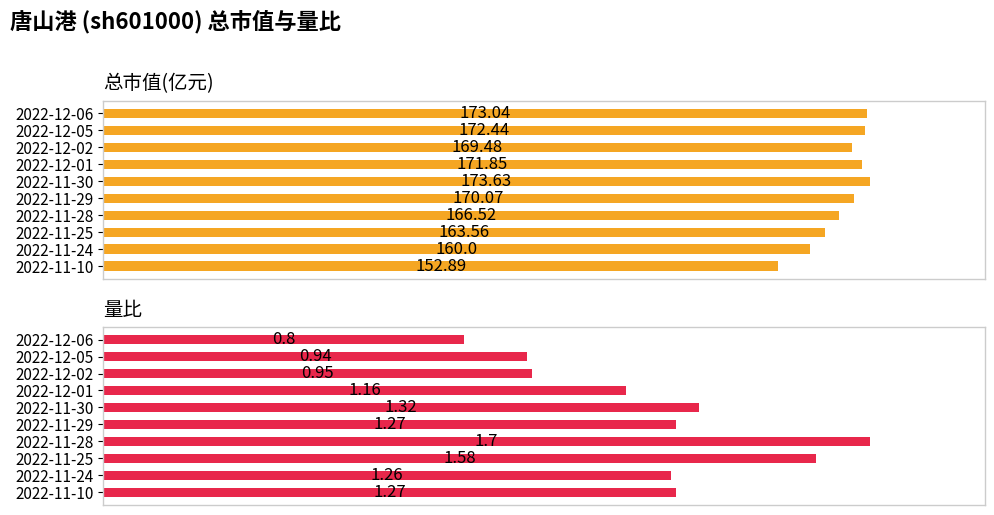

Where is 总市值(亿元) nearest to the value 163?

2022-11-25